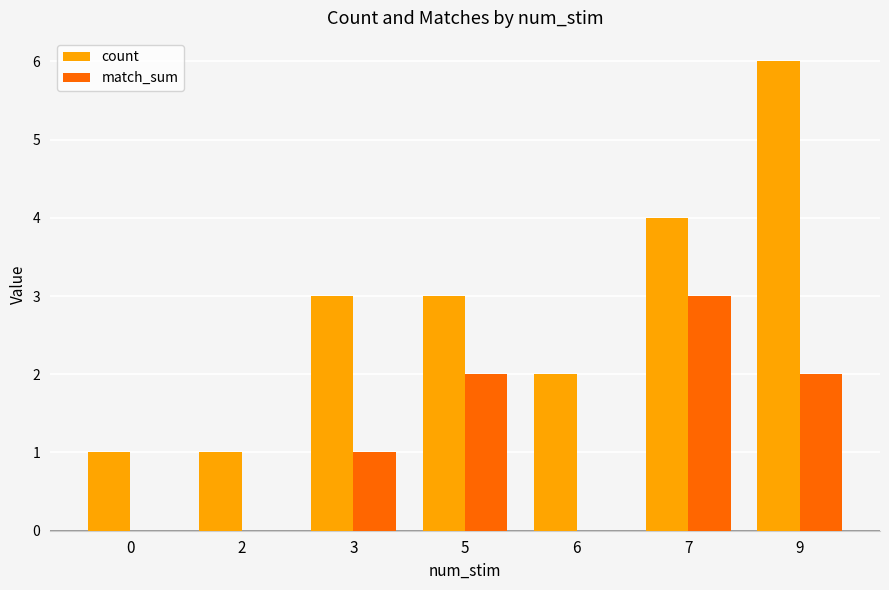

At which label is match_sum closest to 1?

3